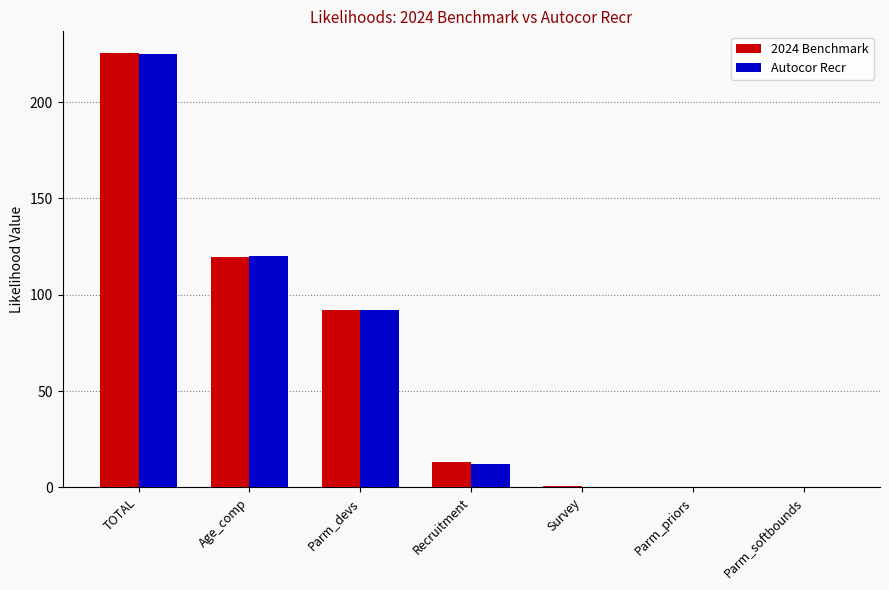

Count the number of categories in the chart.

7